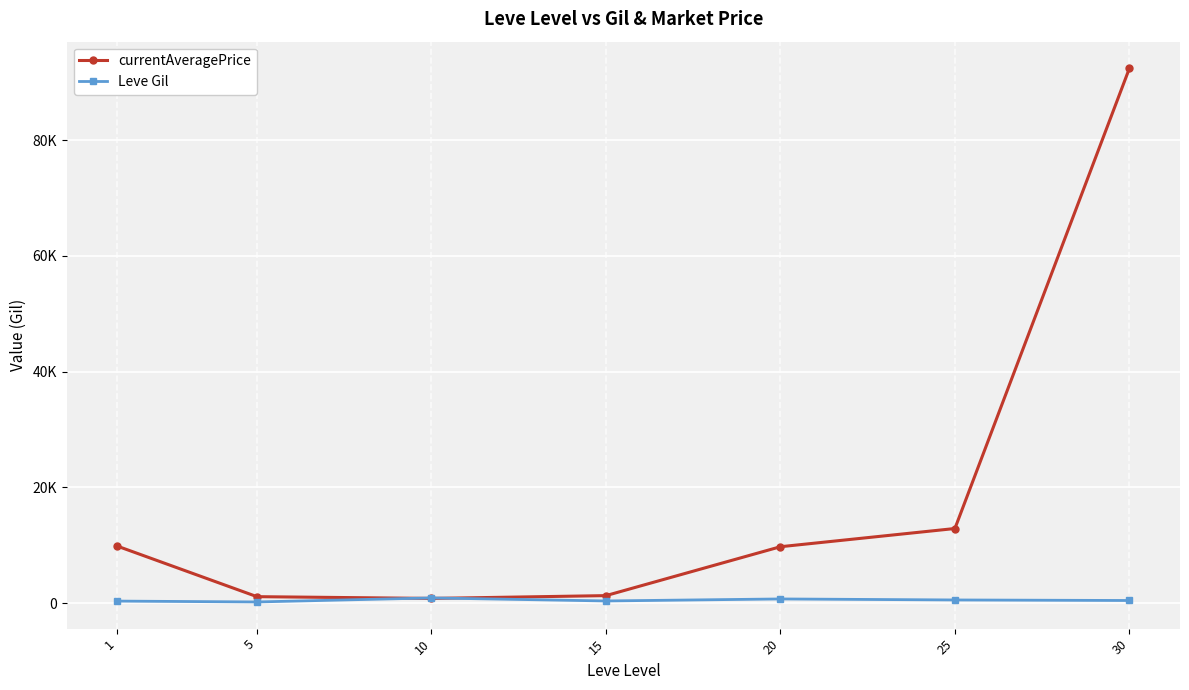

What is the difference between the maximum and second lowest values in the Leve Gil series?

546.8